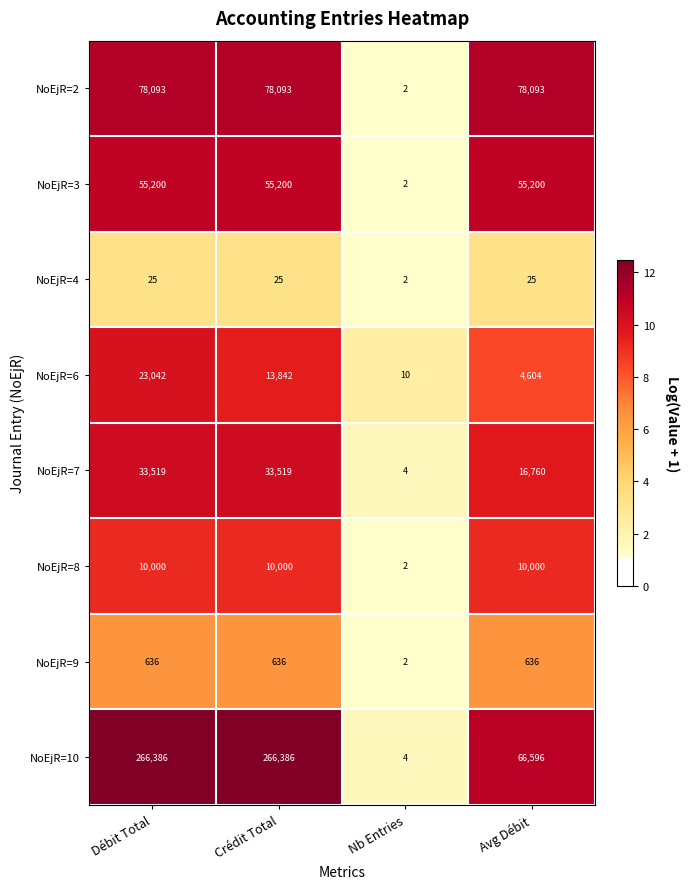

What is the sum of the NoEjR=3 values at Débit Total and Crédit Total?

110400